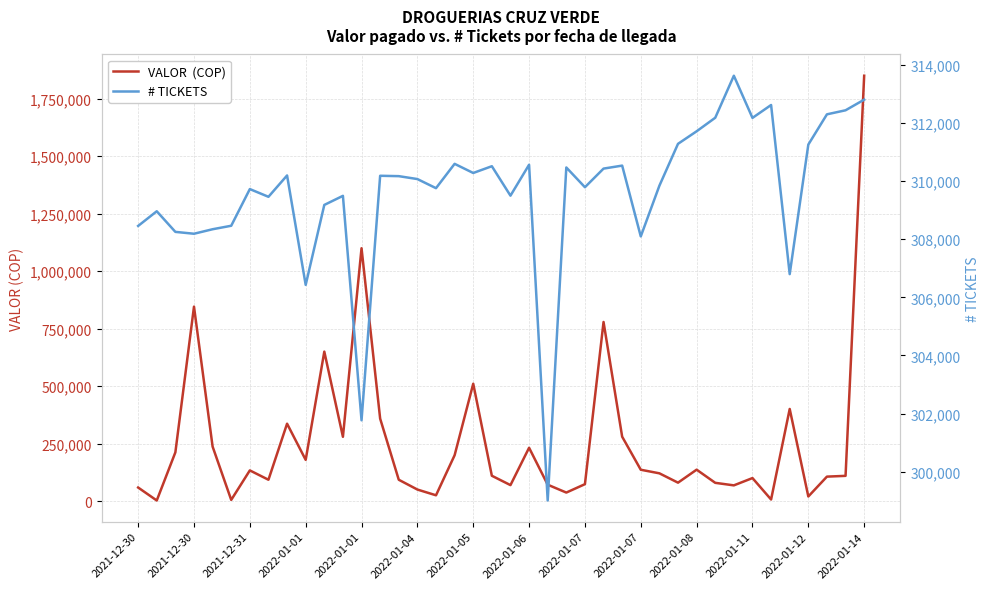

Reading left to right, extract all data points from this chart.

VALOR  (COP): 58853	2500	211933	845681	236908	5068	133332	92700	336500	179131	650000	279496	1099700	358500	92676	50100	25100	199316	510300	110080	69350	231806	71201	36950	73458	778895	279976	136207	120645	80000	136542	79300	68263	100000	6750	400541	19900	106300	109662	1850000
# TICKETS: 308460	308965	308255	308191	308346	308466	309729	309463	310198	306430	309183	309496	301767	310187	310174	310074	309760	310598	310283	310516	309502	310567	299006	310473	309793	310434	310537	308099	309845	311287	311719	312185	313632	312180	312624	306800	311261	312303	312442	312808